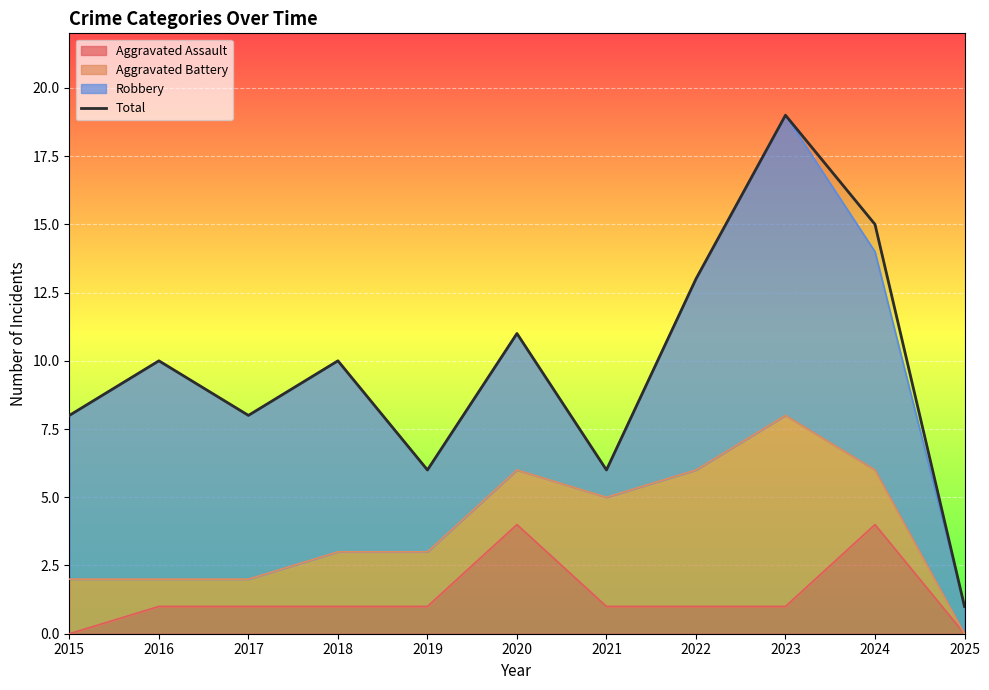

Does the chart display data point markers on the line(s)?

No